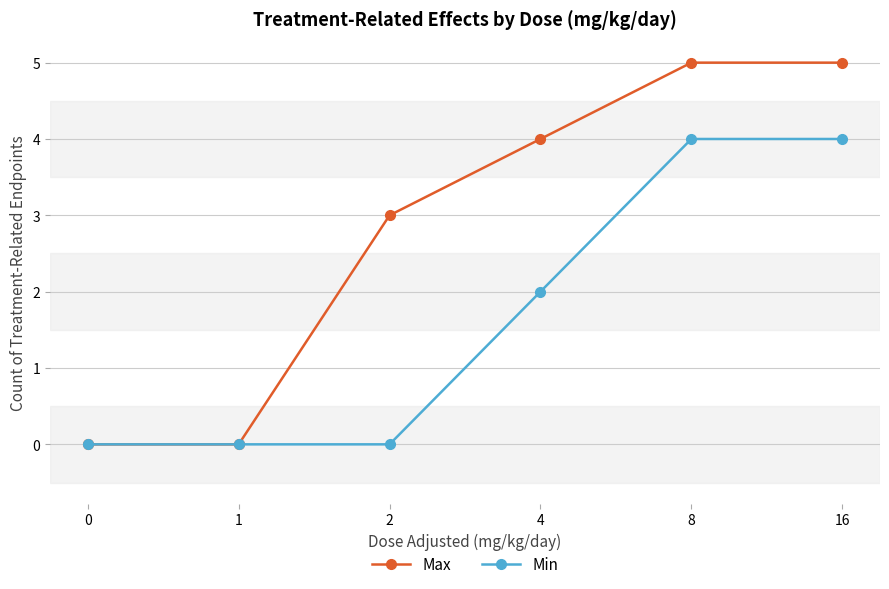

What is the highest value of the Max series?

5